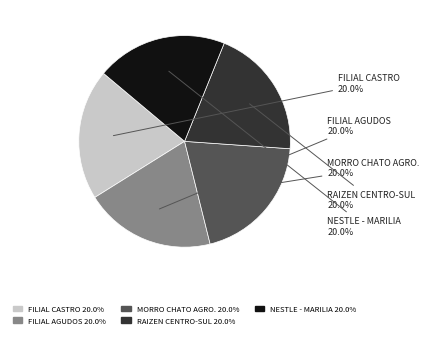

Is it true that FILIAL AGUDOS is 20% of the pie?

True